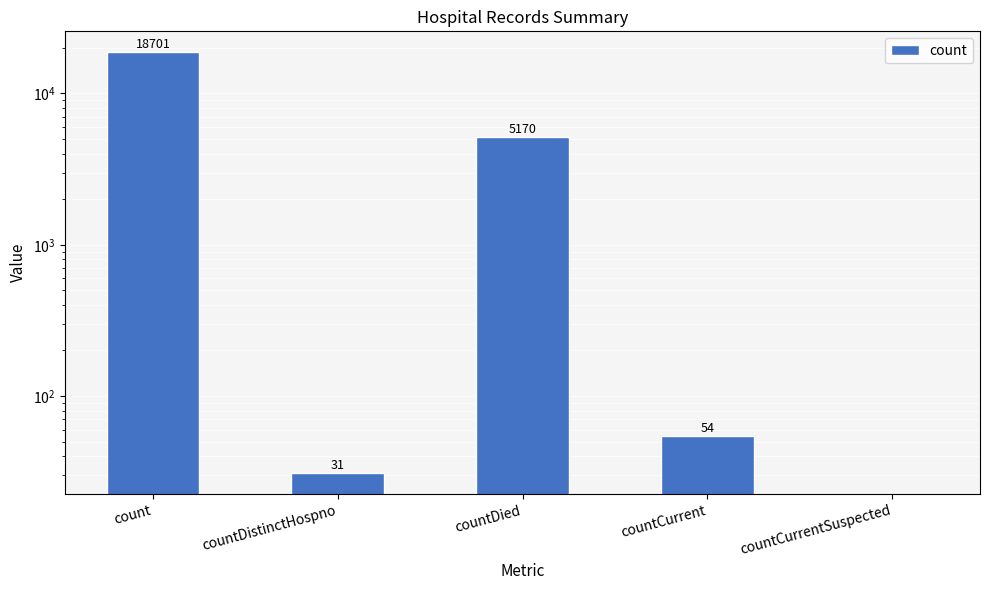

List the labels in order of value, largest first.

count, countDied, countCurrent, countDistinctHospno, countCurrentSuspected